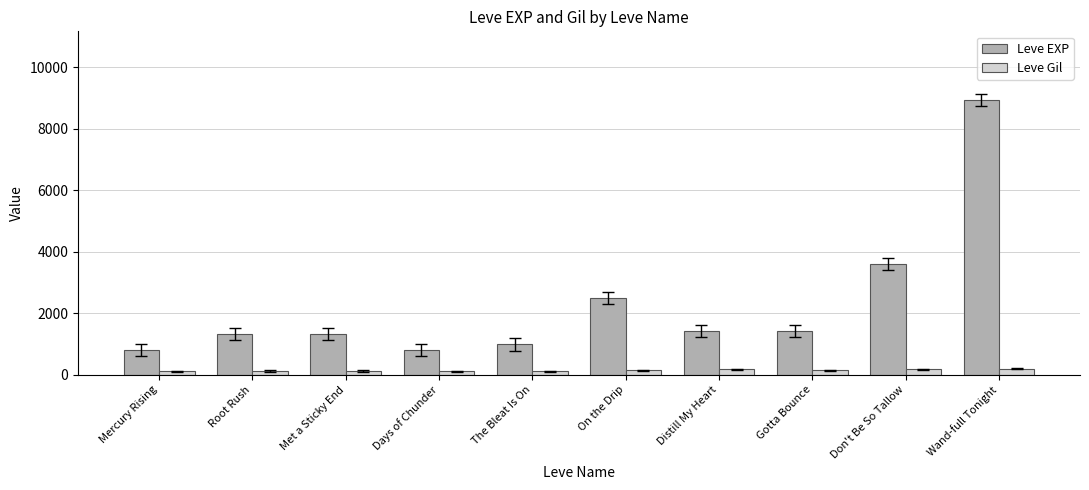

What is the approximate value of Leve Gil at Days of Chunder, to the nearest 5?

110